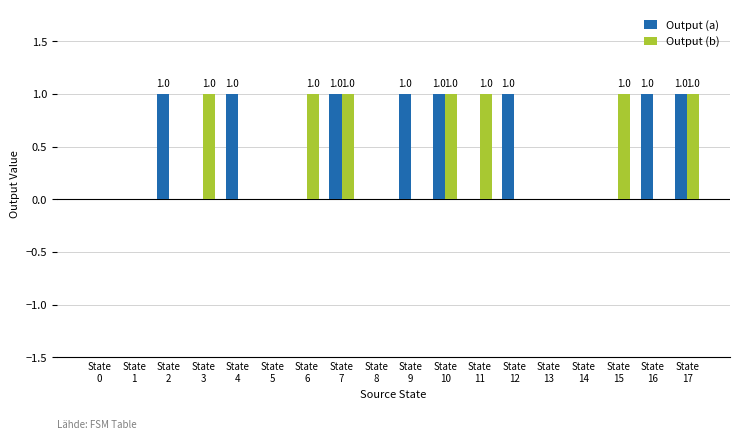

What is the sum of all Output (b) values?

7